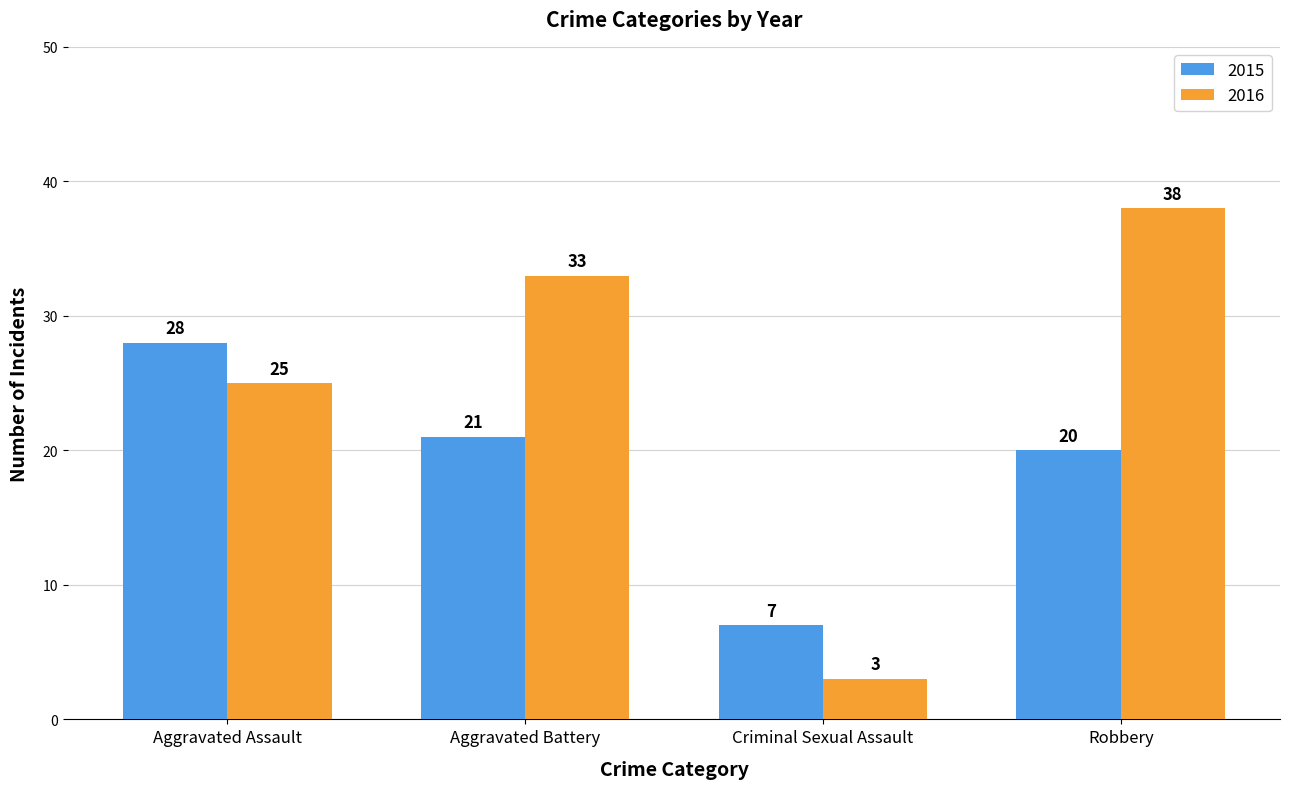

How many bars are there in total?

8